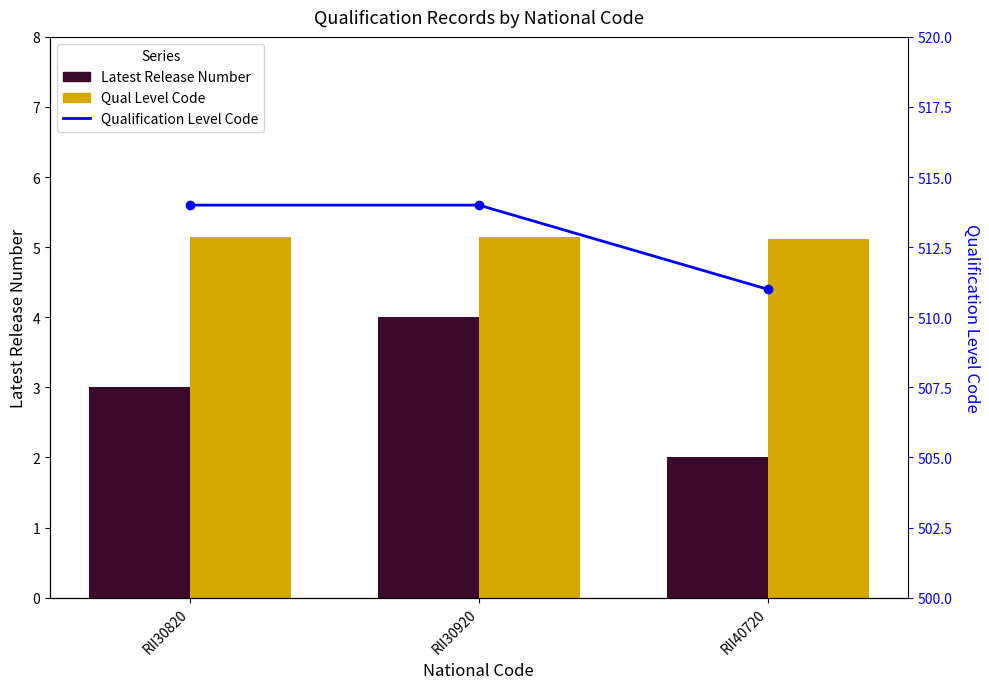

How many series are shown in this chart?

3